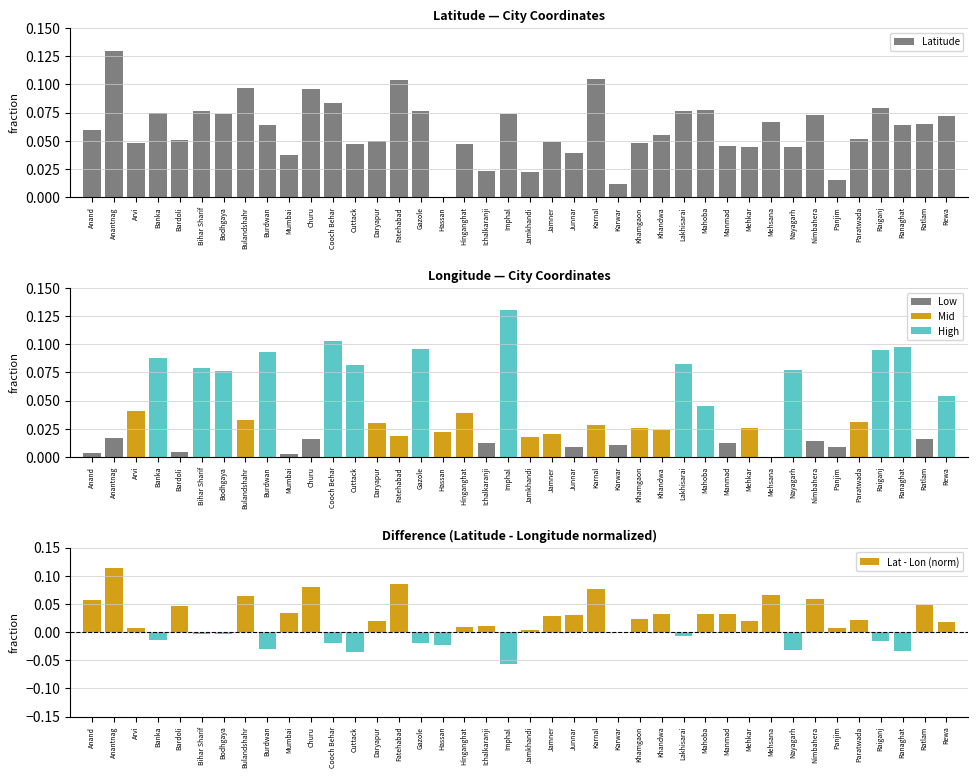

What is the difference between the highest and lowest values at Nayagarh?

0.1